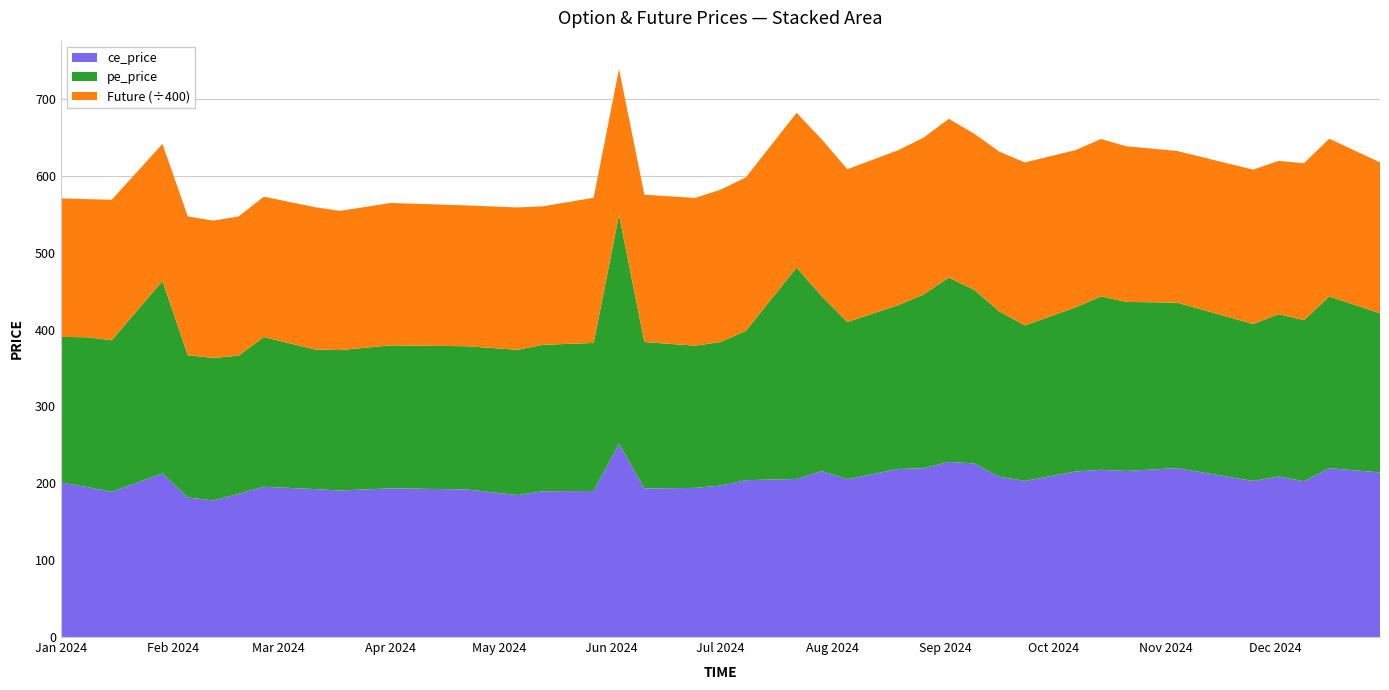

Reading right to left, what are all the values shown in this chart?

ce_price: 214.2	219.7	202.6	208.8	203.0	219.8	216.1	217.6	215.3	203.2	208.5	225.8	227.8	219.6	218.6	205.2	215.8	205.7	204.1	197.0	194.0	193.2	251.5	190.0	189.6	184.7	192.0	193.4	190.6	192.5	195.5	186.2	177.7	181.5	212.8	188.9	195.2	201.1
pe_price: 207.0	223.5	209.7	211.2	204.2	215.3	219.9	225.7	213.6	202.2	215.0	225.9	239.8	225.9	213.1	204.6	227.2	275.0	194.2	186.8	185.0	190.6	297.7	192.6	190.6	188.9	186.3	185.9	182.7	181.7	194.8	179.8	185.3	185.2	250.4	197.1	194.8	189.3
Future: 78520.4	82054.1	81634.7	79728.7	80305.6	78891.9	81016.4	81834.9	81831.0	84817.1	83122.4	81236.6	82607.6	81617.4	80601.9	79498.1	81653.1	80535.9	79843.9	79236.6	76913.8	76637.8	75867.1	75533.3	72075.2	74076.1	73257.3	74121.1	72425.0	74009.4	73057.3	72426.5	71465.6	72233.7	71281.9	73118.1	71851.3	72132.5